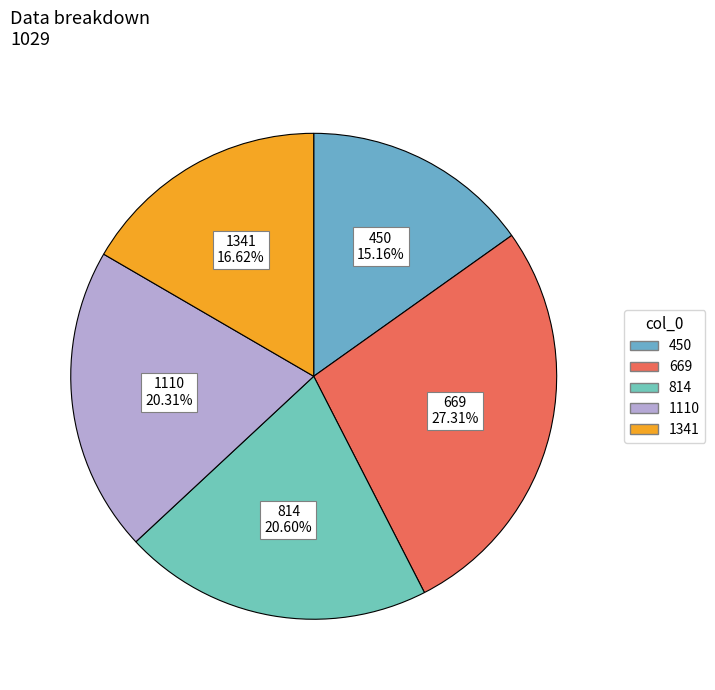

The 669 slice represents 17% of the pie. True or false?

False